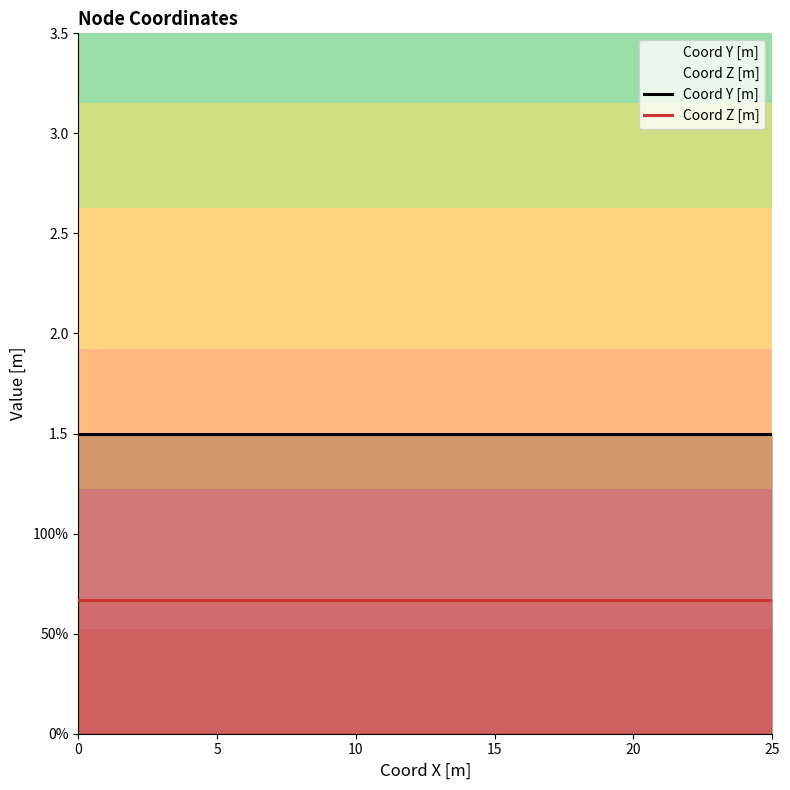

Rank the series at 5 from lowest to highest value.

Coord Z [m], Coord Y [m]